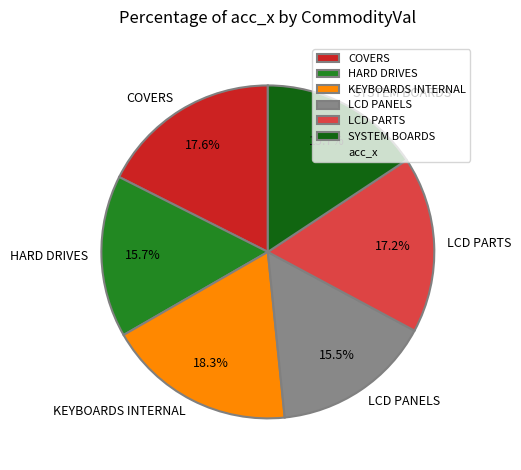

Which category has the biggest portion of the pie?

KEYBOARDS INTERNAL